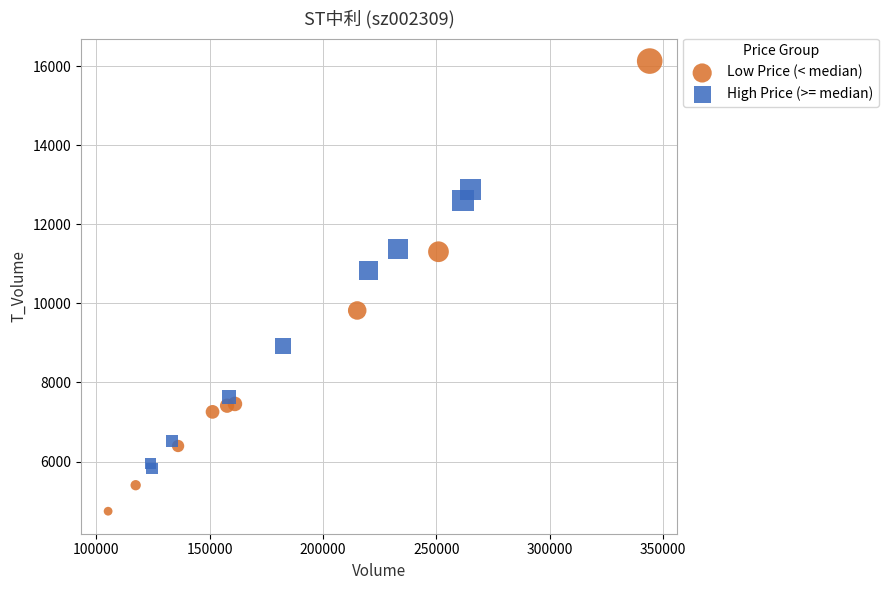

Which series has the widest spread of Y values?

Low Price (< median)